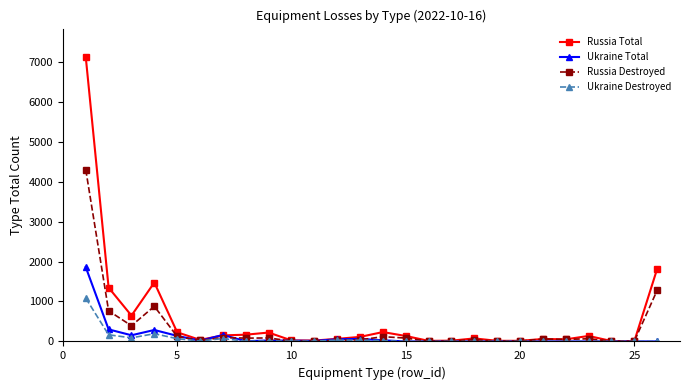

True or false: Russia Total has more than 0 points higher than both neighbors.

True